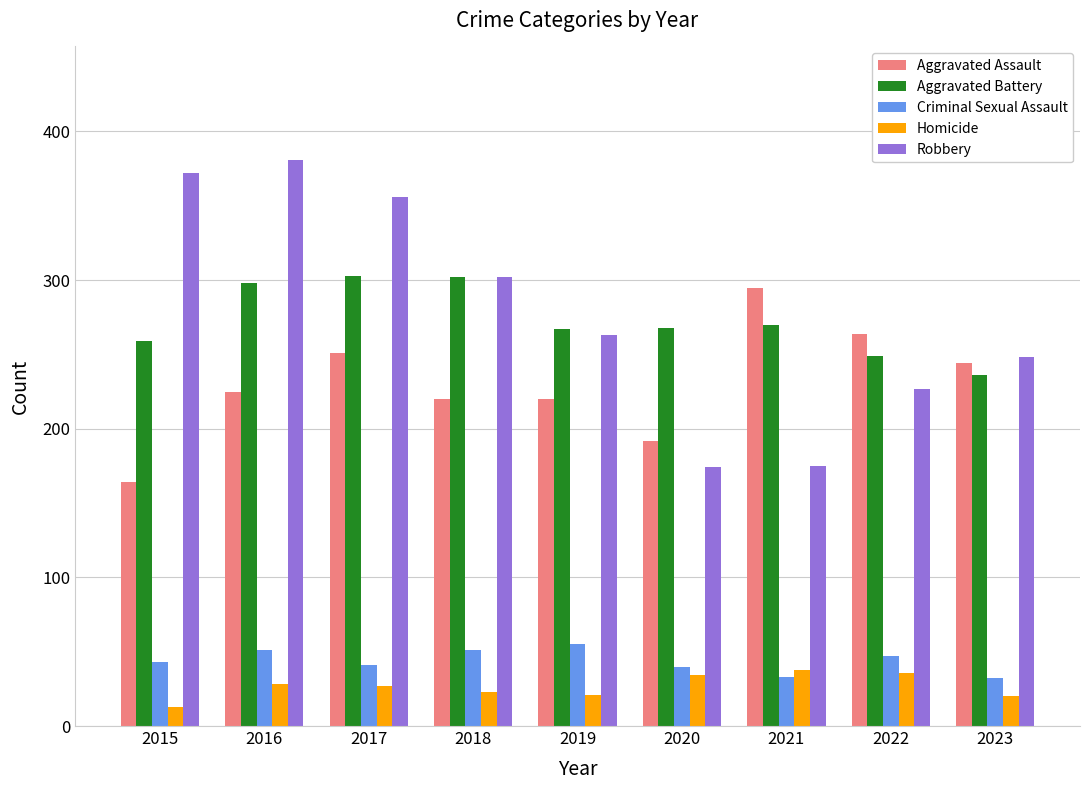

The value of Aggravated Assault at 2019 is 220. True or false?

True